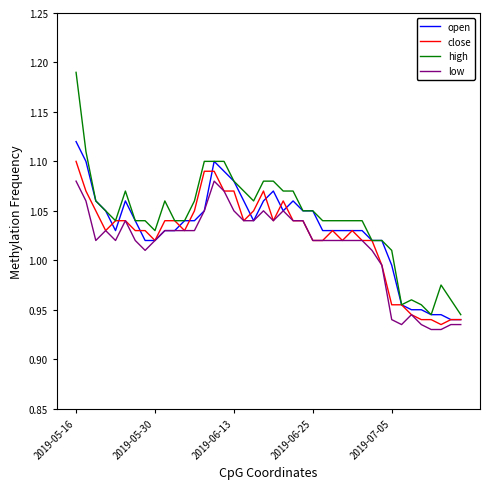

True or false: open and close cross at least once.

True